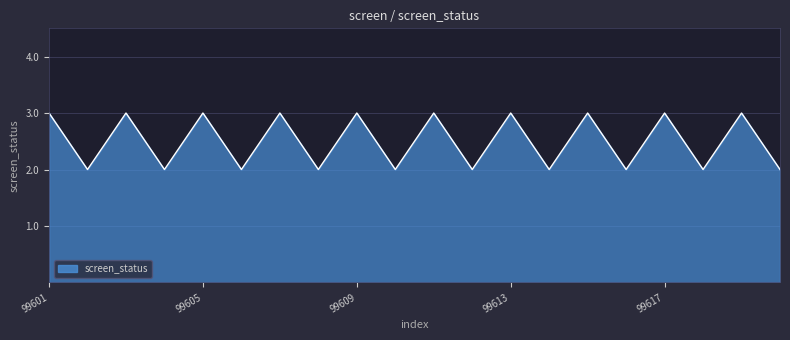

What is the maximum value shown in the chart?

3